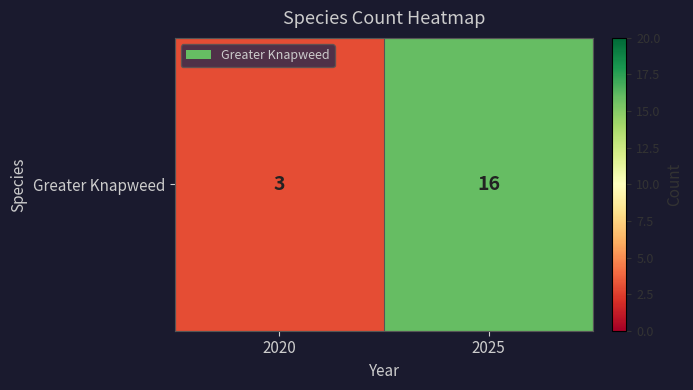

Which has a higher value, 2025 or 2020?

2025